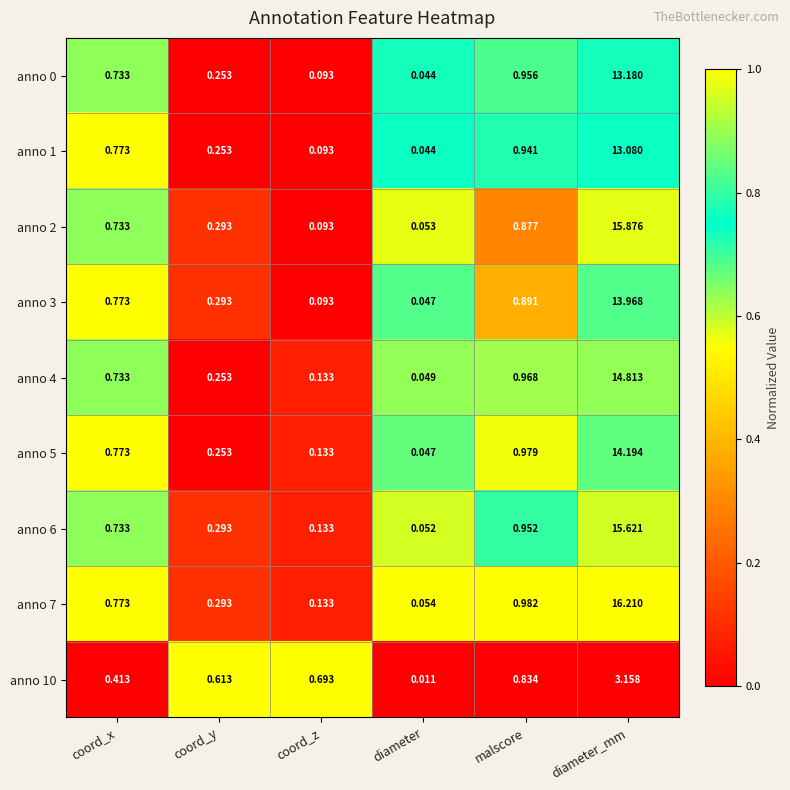

At which label is anno 7 closest to 8?

malscore